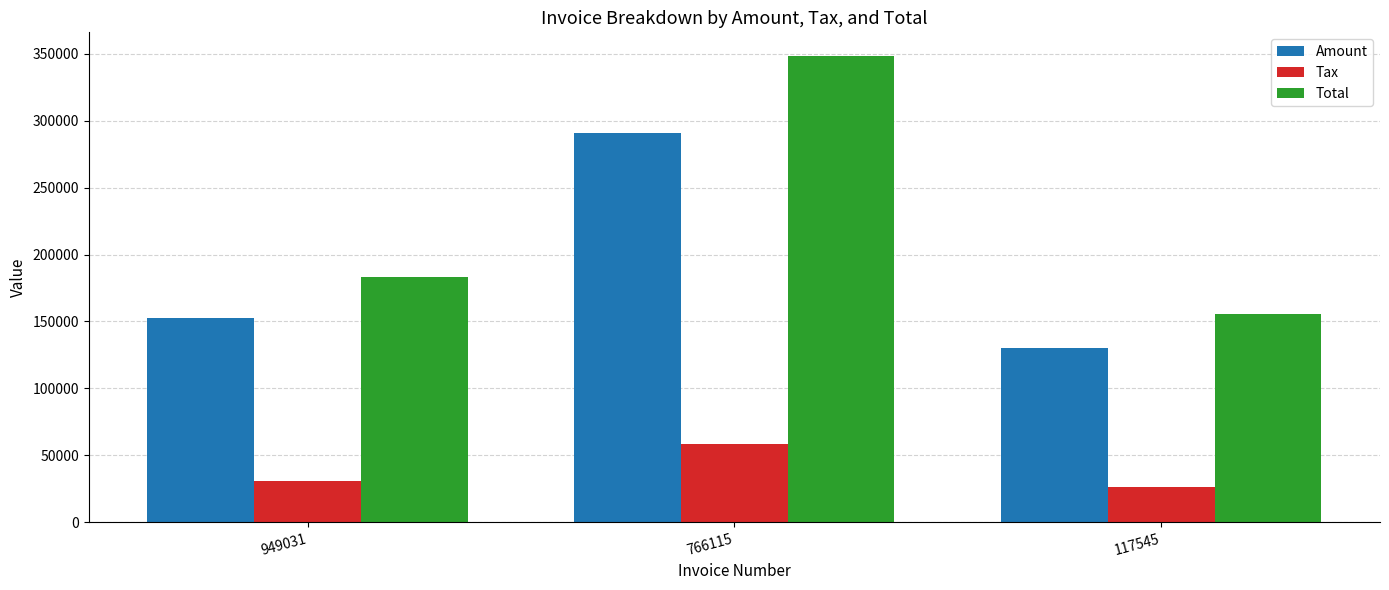

Where does the Tax series first go above 30517?

949031